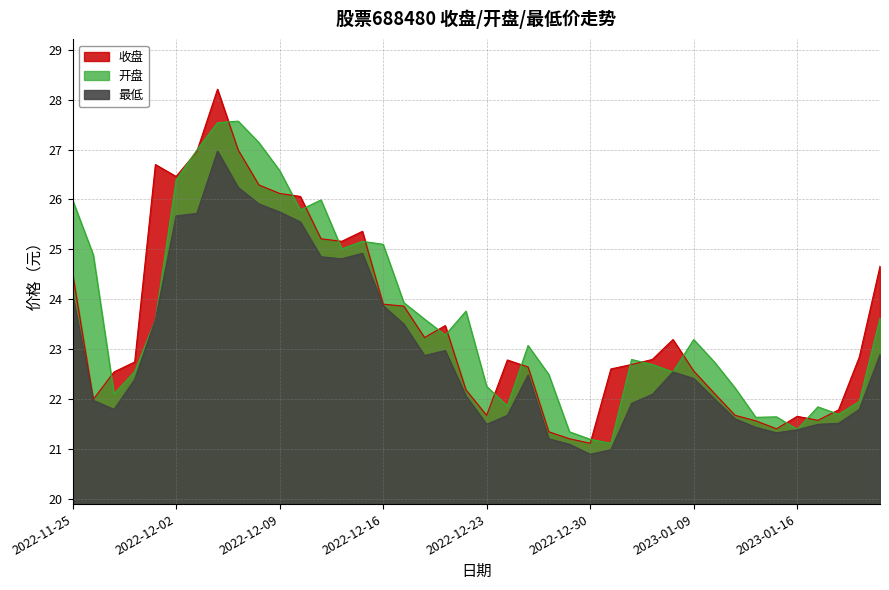

True or false: 开盘 and 最低 cross at least once.

False